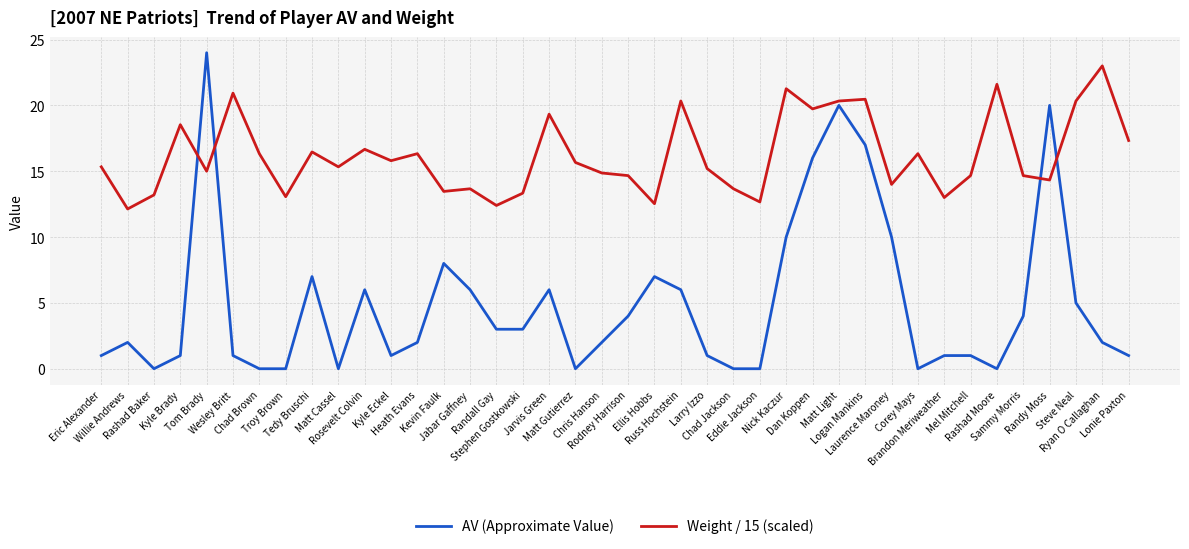

Where do AV (Approximate Value) and Weight / 15 (scaled) first cross each other?

Kyle Brady and Tom Brady